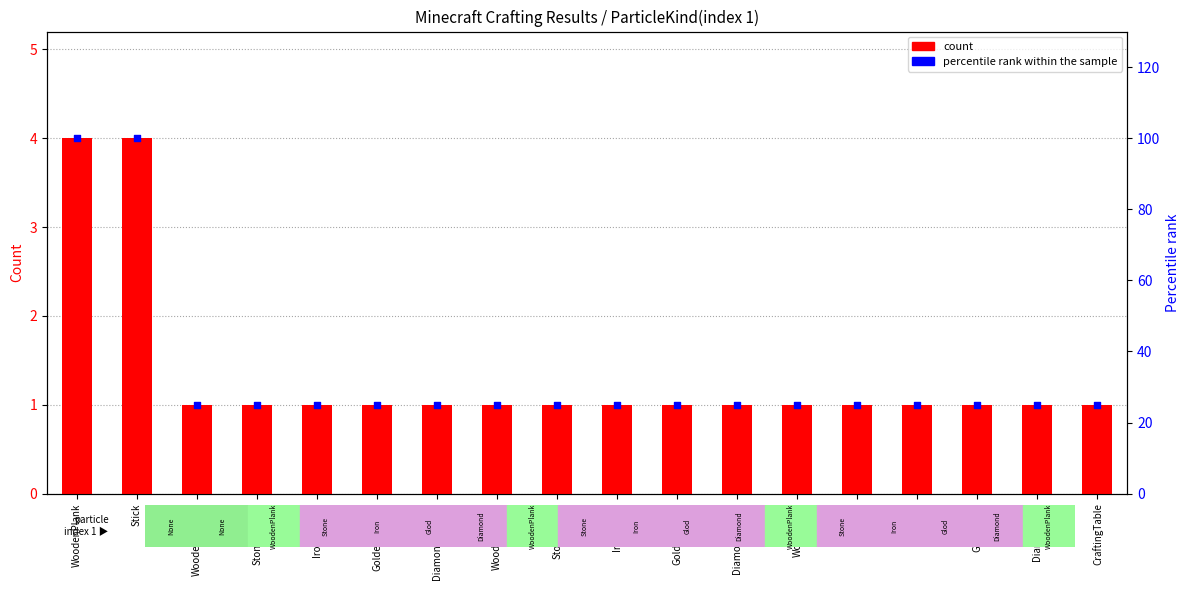

Which series has the largest total across all categories?

percentile rank within the sample